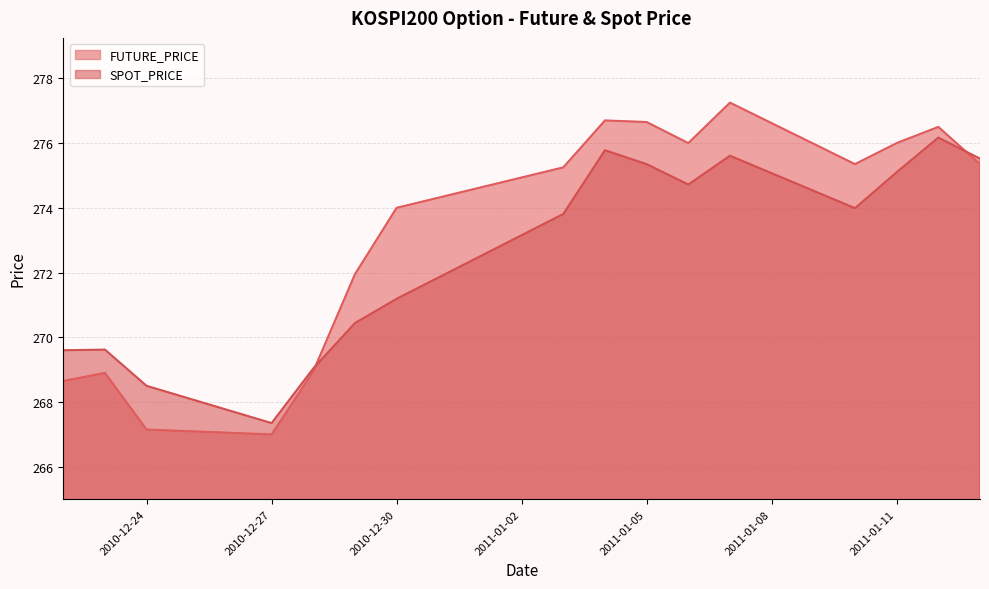

Which series changed the most between 2011-01-05 and 2011-01-12?

SPOT_PRICE